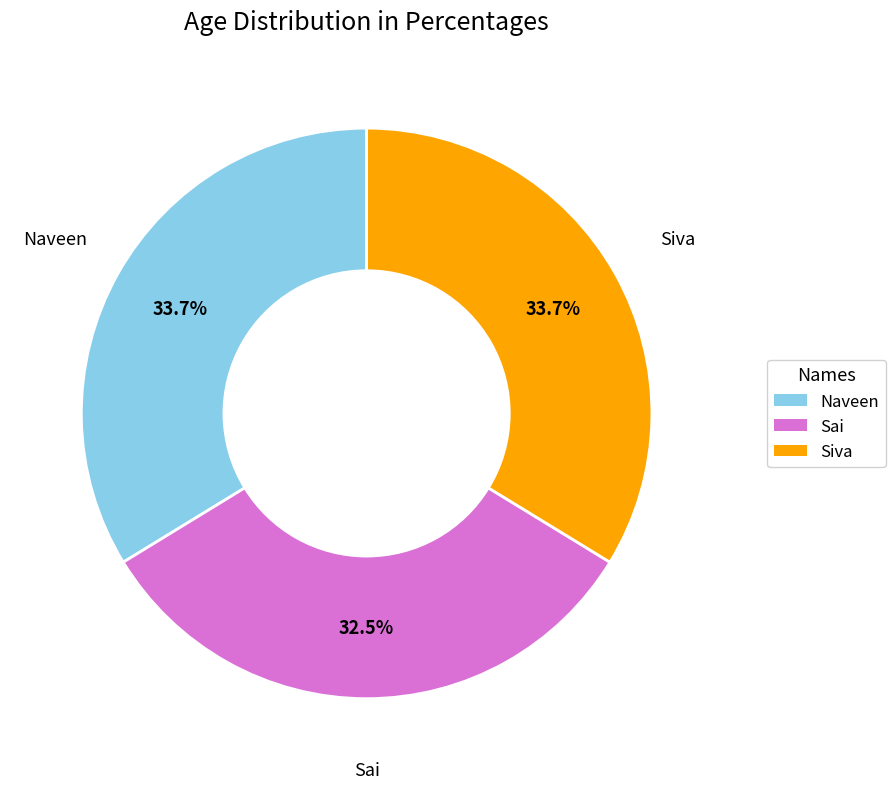

Between Naveen and Sai, which is larger?

Naveen